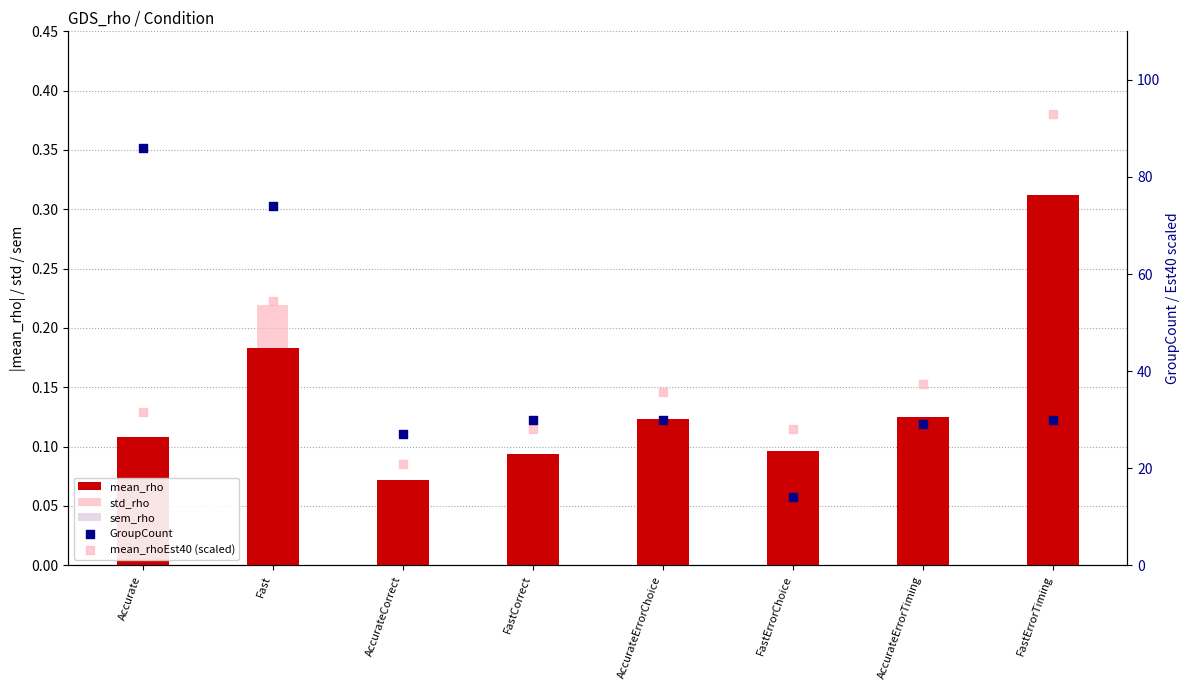

At how many categories does at least one series exceed 87?

1